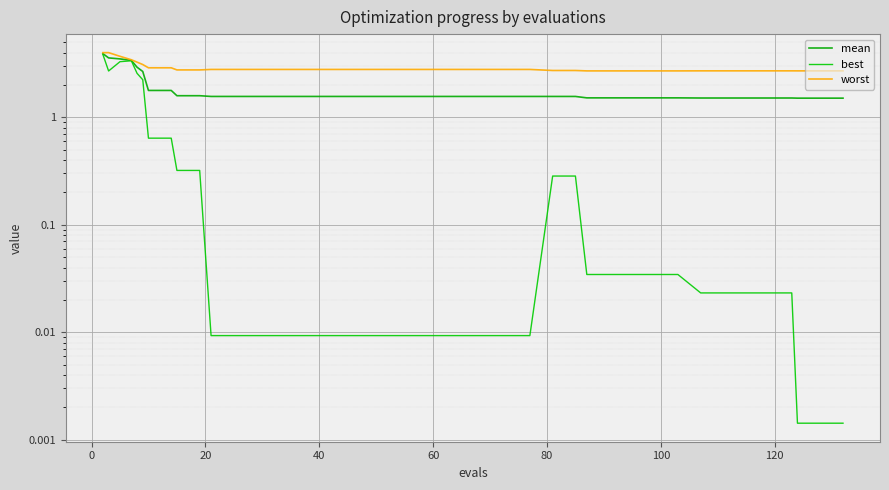

The worst series shows 5.1 at 40. True or false?

False